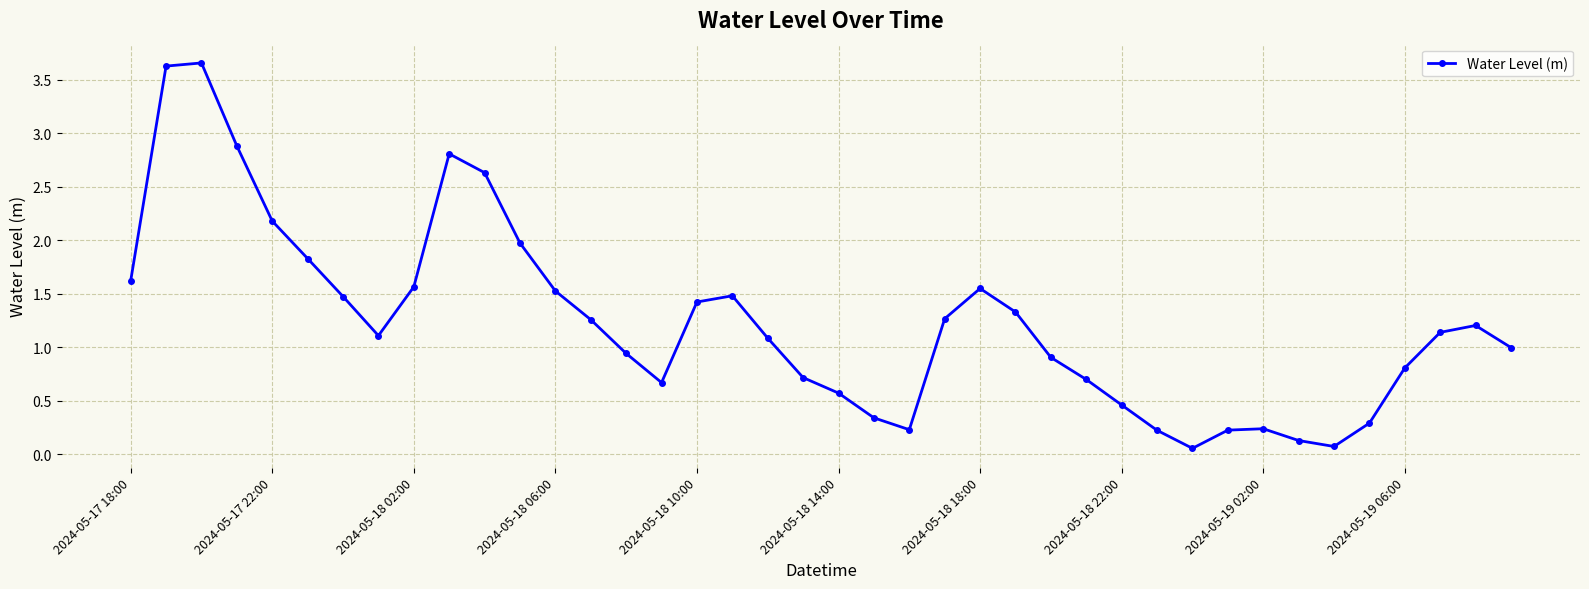

What is the value of the 32nd point from the left?

0.2